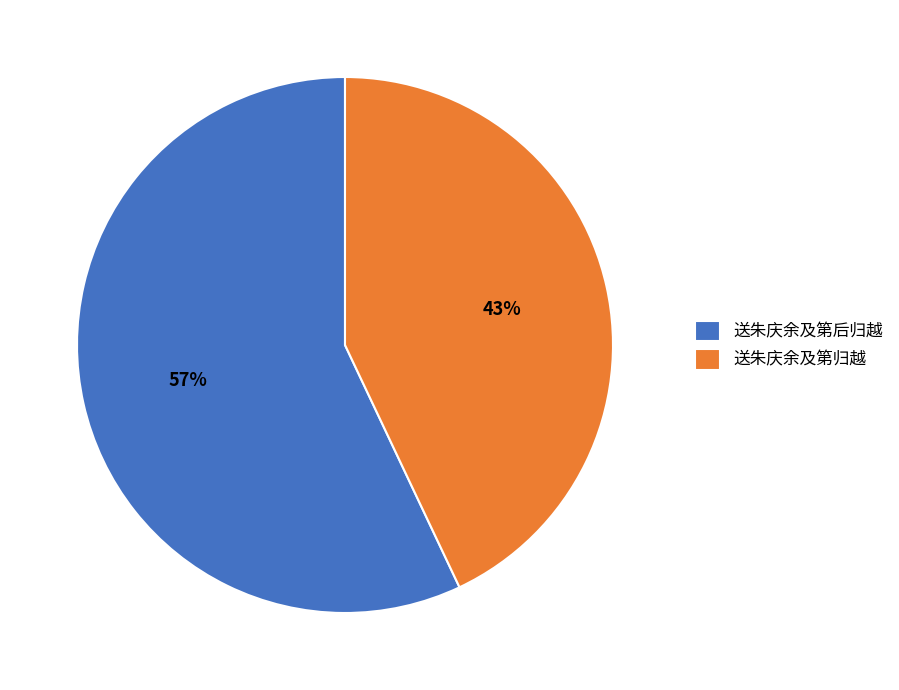

To the nearest percent, what is the combined percentage of 送朱庆余及第后归越 and 送朱庆余及第归越?

100%